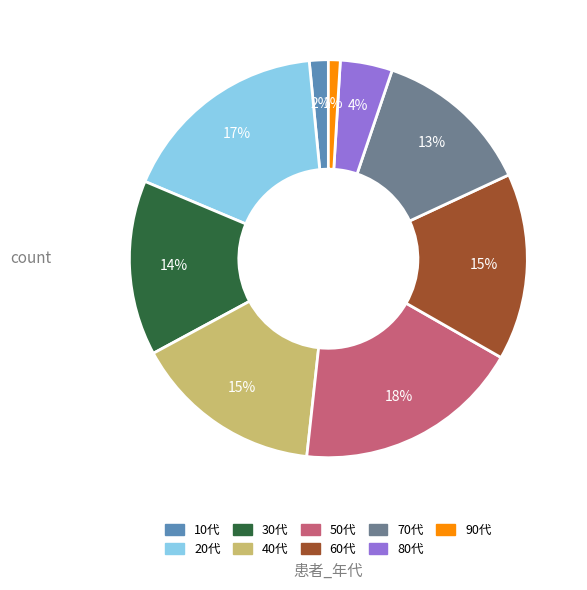

How many slices are in this pie chart?

9